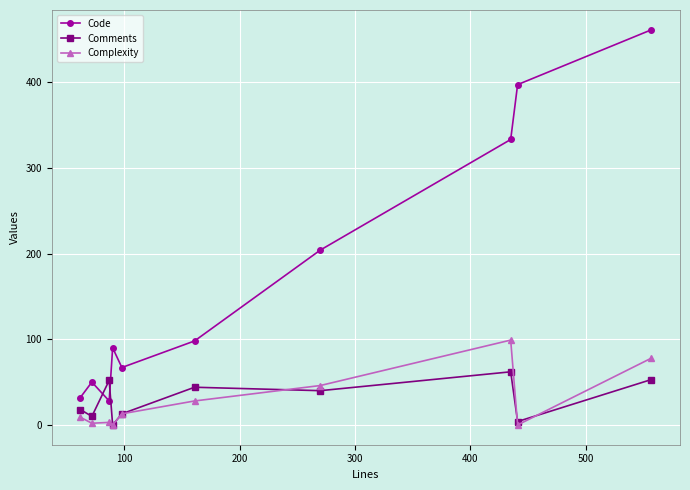

How many interior local valleys does the Code series have?

2